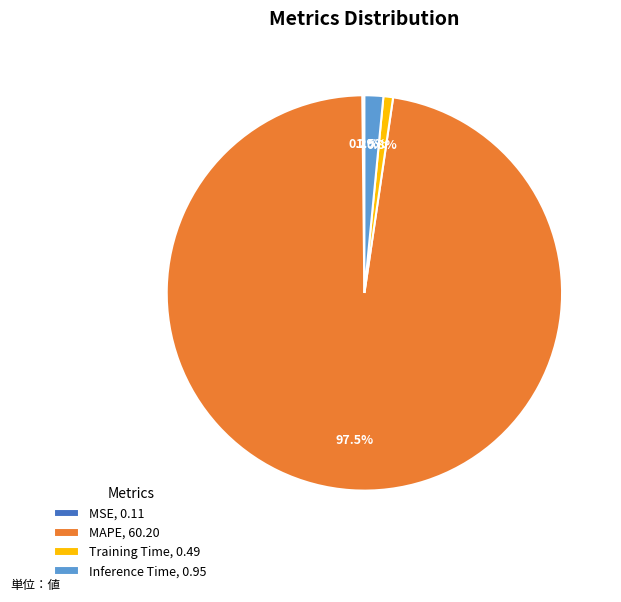

What is the largest slice in the pie chart?

MAPE, 60.20